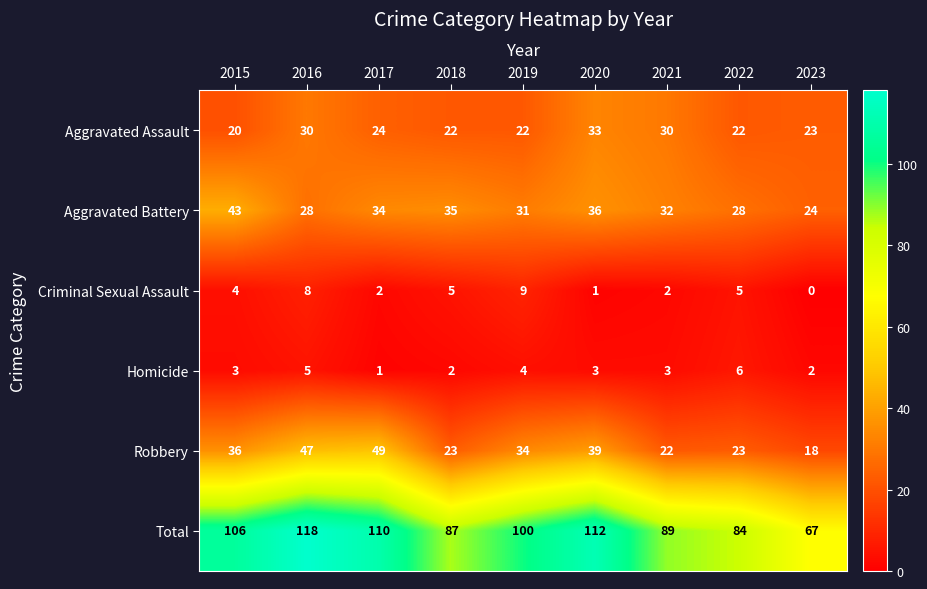

At 2020, list the series in order from smallest to largest.

Criminal Sexual Assault, Homicide, Aggravated Assault, Aggravated Battery, Robbery, Total